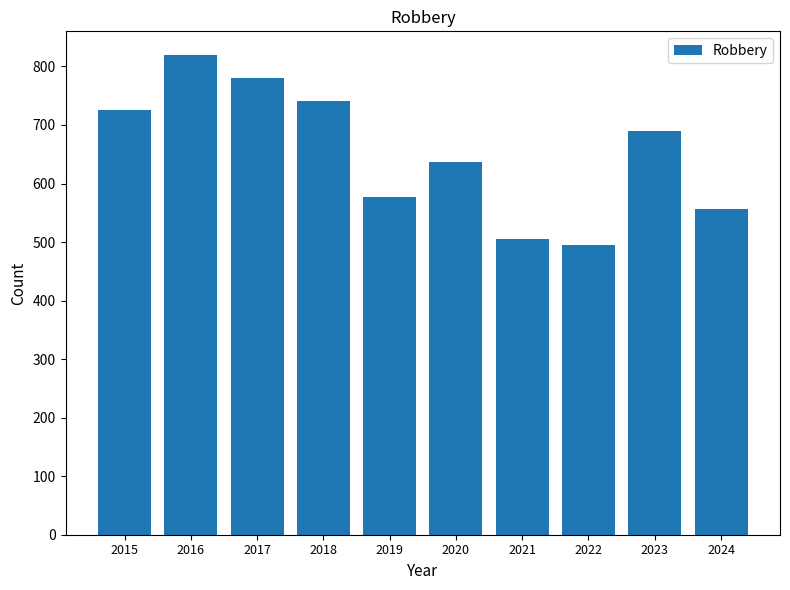

Is it true that the value at 2020 is 295?

False